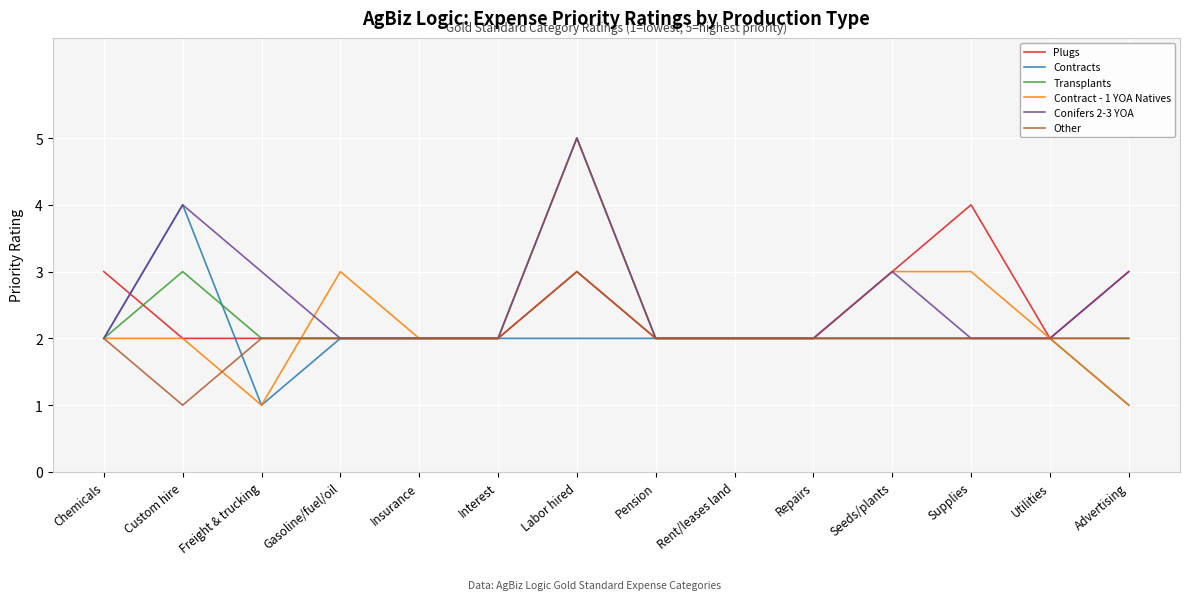

At which category is the sum across all series the highest?

Labor hired